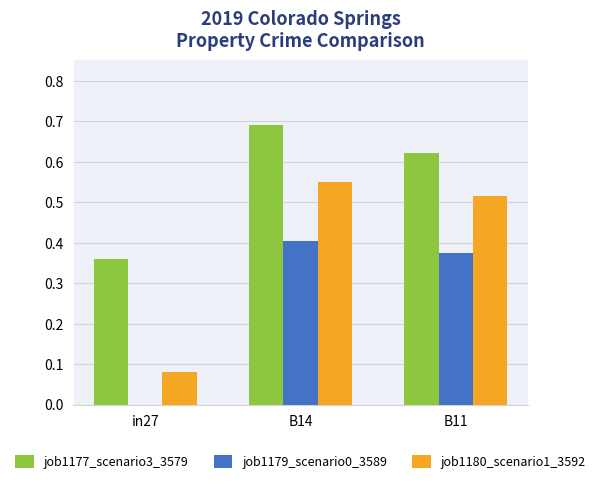

The job1177_scenario3_3579 series shows 0.9 at B11. True or false?

False